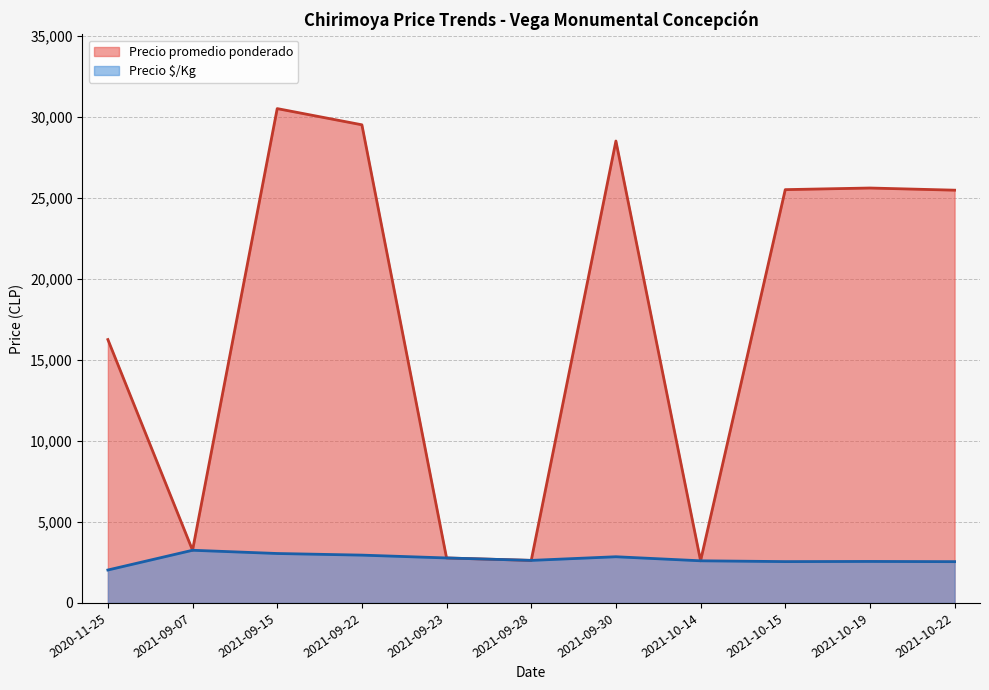

Between 2020-11-25 and 2021-10-19, which series saw the biggest shift?

Precio promedio ponderado